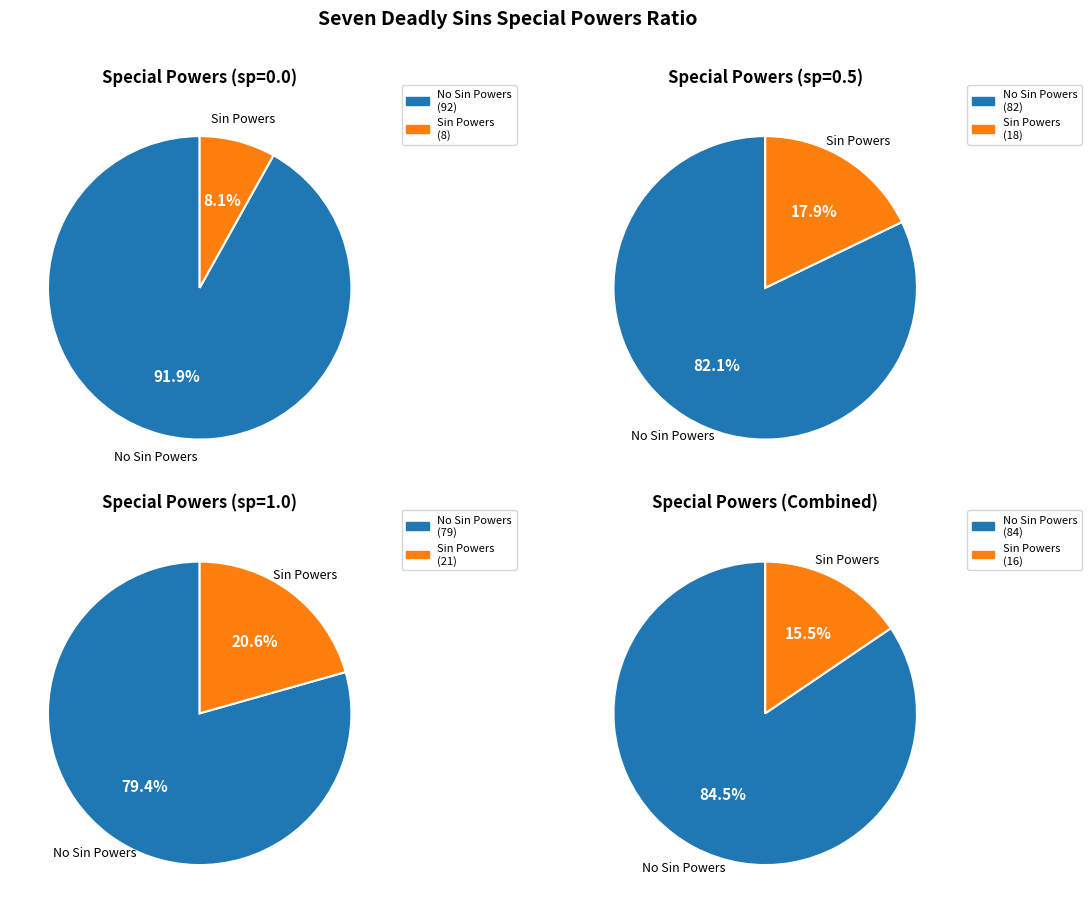

Does any single category account for the majority?

Yes